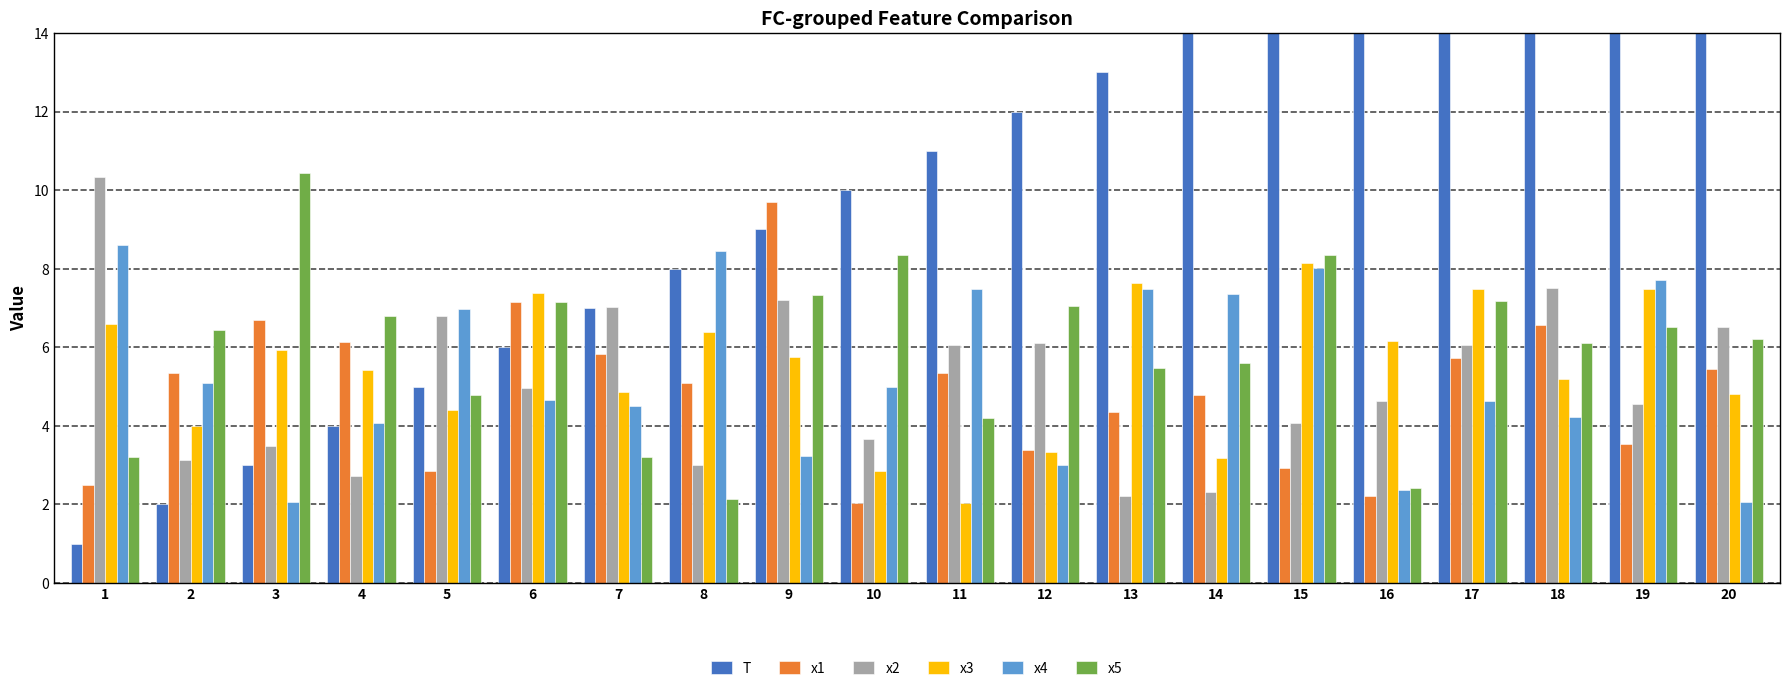

What is the minimum value for x5?

2.1